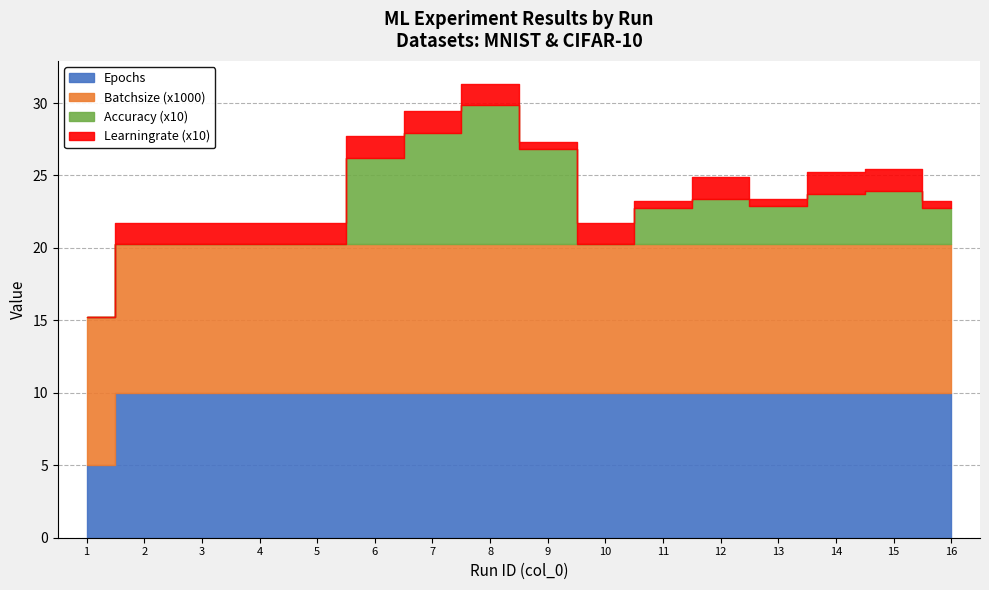

At which category does Accuracy_scaled reach its first local peak?

8